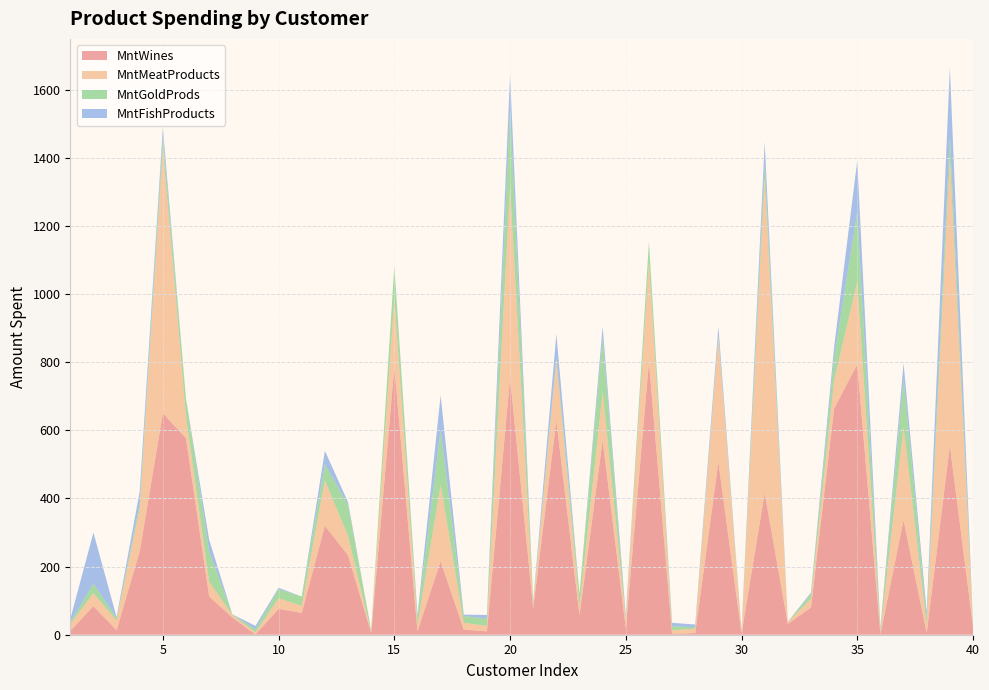

Reading right to left, transcribe all the data shown in this chart.

MntWines: 24	556	5	336	2	794	664	80	32	416	4	507	5	2	800	19	571	57	629	78	755	10	15	216	10	787	5	233	320	64	76	1	51	112	577	650	245	13	84	11
MntMeatProducts: 2	845	24	274	6	243	83	26	5	925	5	364	13	11	297	26	142	27	177	11	562	16	20	224	19	204	3	57	133	21	31	6	7	44	64	780	125	29	38	20
MntGoldProds: 9	63	20	141	9	205	66	14	1	46	3	9	4	12	57	3	159	36	8	10	224	21	20	162	21	92	5	91	48	27	27	9	2	89	51	32	14	7	28	5
MntFishProducts: 0	202	19	46	4	150	32	4	0	60	2	25	8	10	0	10	33	0	69	0	104	11	4	101	8	0	0	8	39	0	4	10	0	34	0	27	37	3	150	10